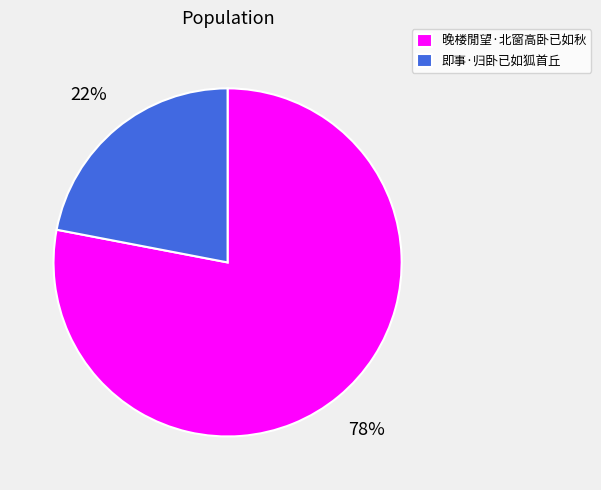

To the nearest percent, what is the combined percentage of 晚楼閒望·北窗高卧已如秋 and 即事·归卧已如狐首丘?

100%